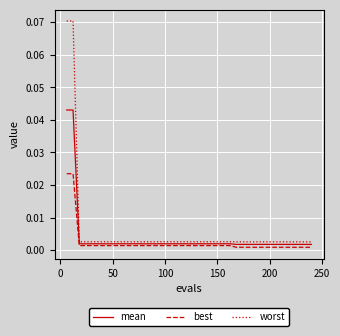

Rank the series by their average value, from highest to lowest.

worst, mean, best